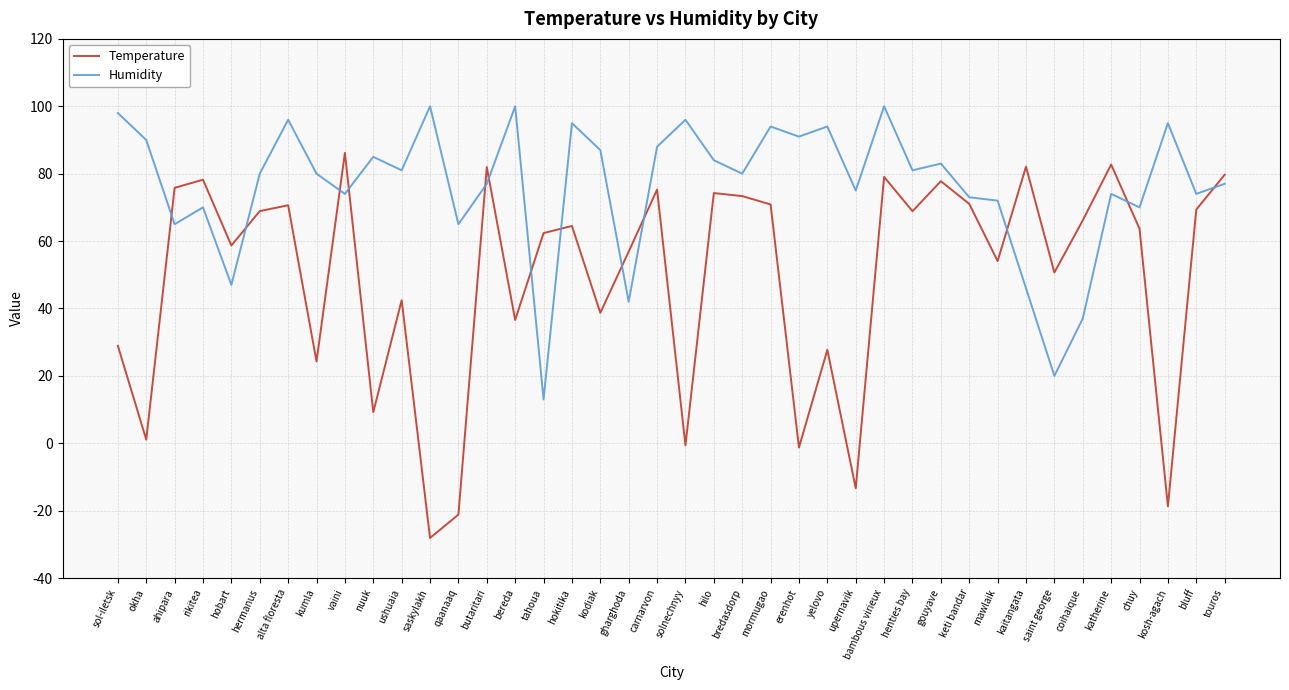

True or false: Temperature has a value of 42.5 at ushuaia.

True